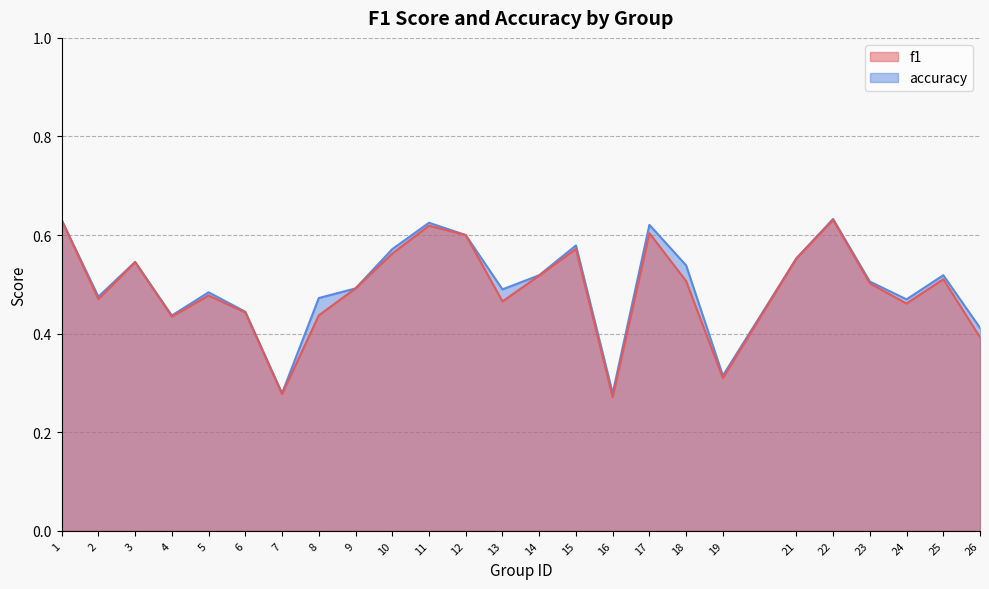

What is the highest value of the accuracy series?

0.6